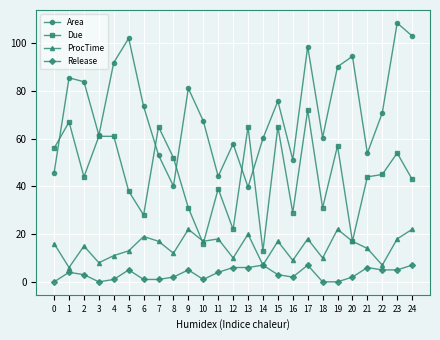

How many values in the ProcTime series are below 16?

12